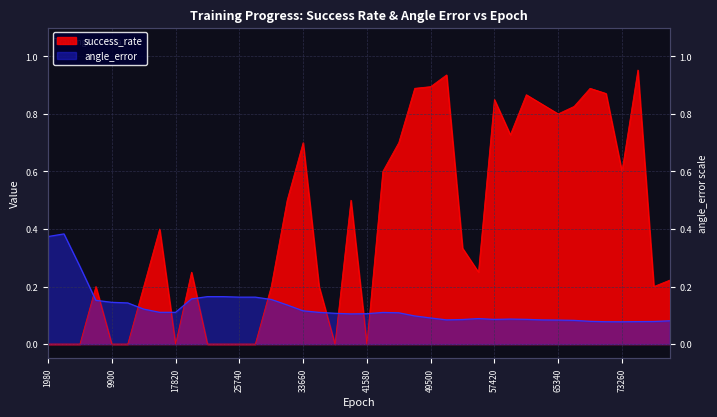

Where is the first local maximum for success_rate?

7920